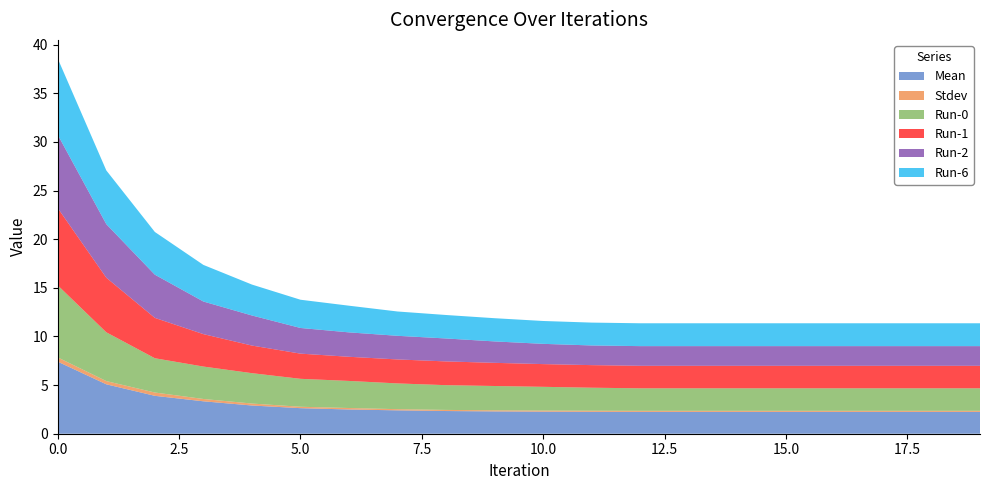

Reading left to right, extract all data points from this chart.

Mean: 7.4	5.1	3.9	3.3	2.9	2.6	2.5	2.4	2.3	2.3	2.3	2.3	2.2	2.2	2.2	2.2	2.2	2.2	2.2	2.2
Stdev: 0.4	0.3	0.3	0.2	0.2	0.1	0.2	0.1	0.1	0.1	0.1	0.1	0.1	0.1	0.1	0.1	0.1	0.1	0.1	0.1
Run-0: 7.4	5.0	3.5	3.3	3.1	2.9	2.8	2.6	2.5	2.5	2.4	2.4	2.3	2.3	2.3	2.3	2.3	2.3	2.3	2.3
Run-1: 7.9	5.6	4.1	3.3	2.8	2.6	2.5	2.5	2.4	2.4	2.3	2.3	2.3	2.3	2.3	2.3	2.3	2.3	2.3	2.3
Run-2: 7.5	5.5	4.4	3.4	3.1	2.6	2.5	2.4	2.4	2.2	2.1	2.0	2.0	2.0	2.0	2.0	2.0	2.0	2.0	2.0
Run-6: 7.8	5.5	4.4	3.8	3.2	2.9	2.7	2.5	2.4	2.4	2.4	2.4	2.4	2.4	2.4	2.4	2.4	2.4	2.4	2.4